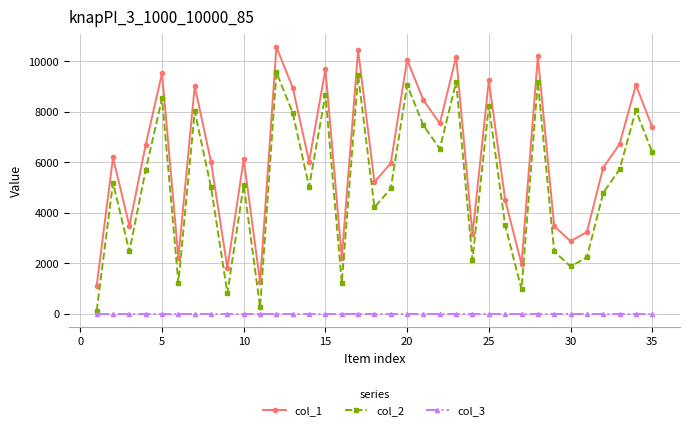

What is the greatest value displayed?

10562